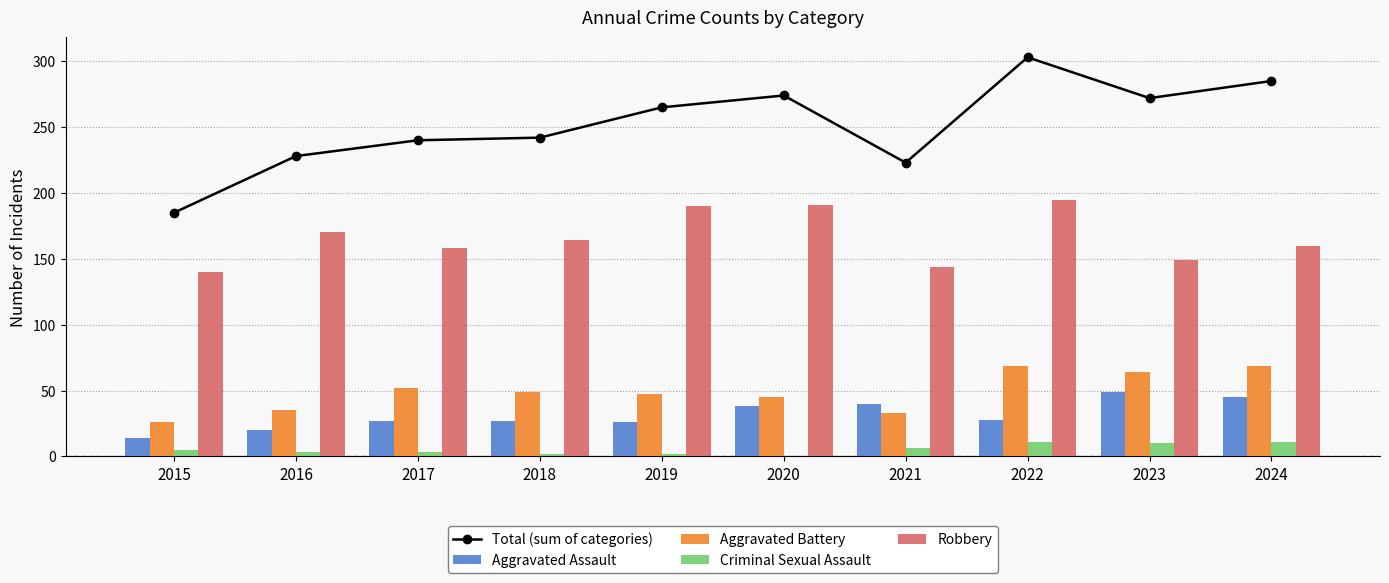

The value of Robbery at 2020 is 191. True or false?

True